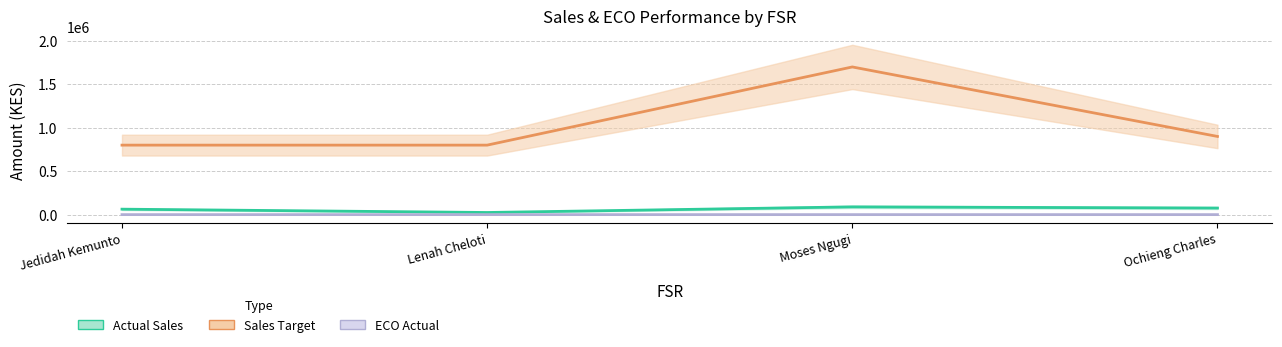

What is the label of the 4th point from the left?

Ochieng Charles